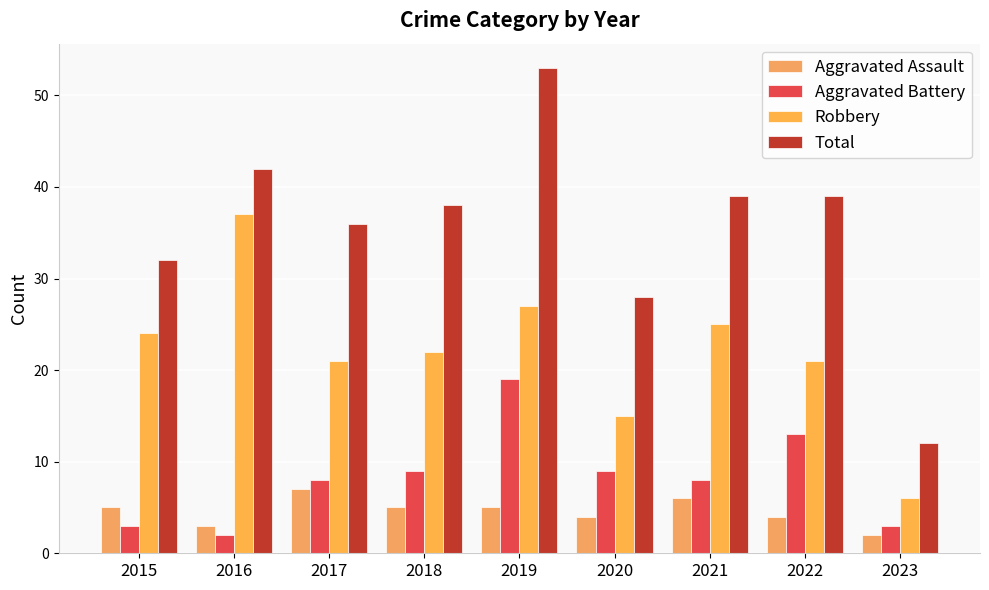

True or false: Aggravated Assault has a value of 4 at 2020.

True